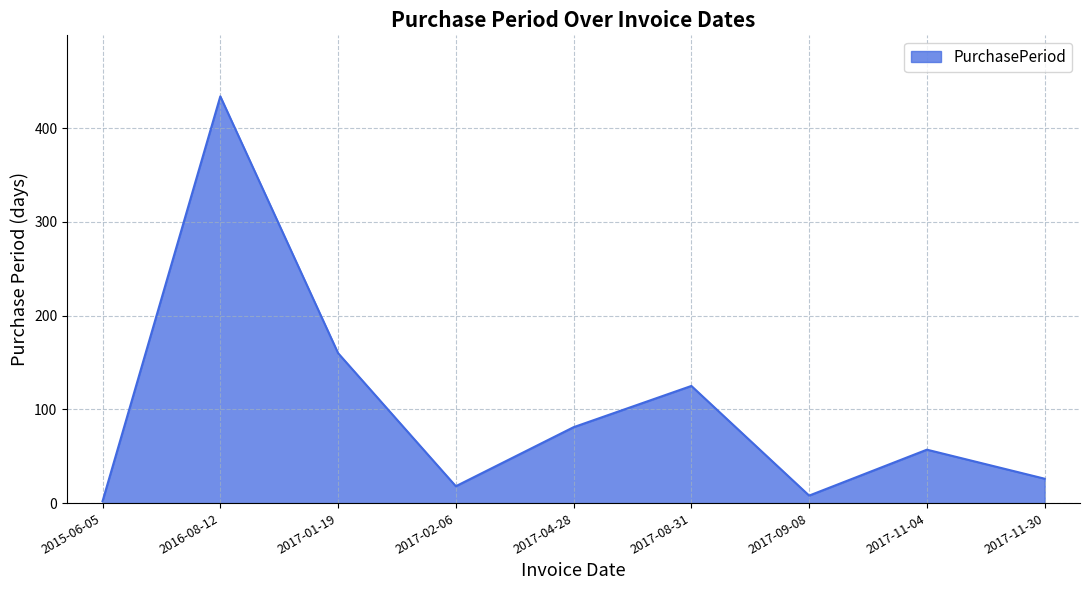

List the labels in order of value, smallest first.

2015-06-05, 2017-09-08, 2017-02-06, 2017-11-30, 2017-11-04, 2017-04-28, 2017-08-31, 2017-01-19, 2016-08-12